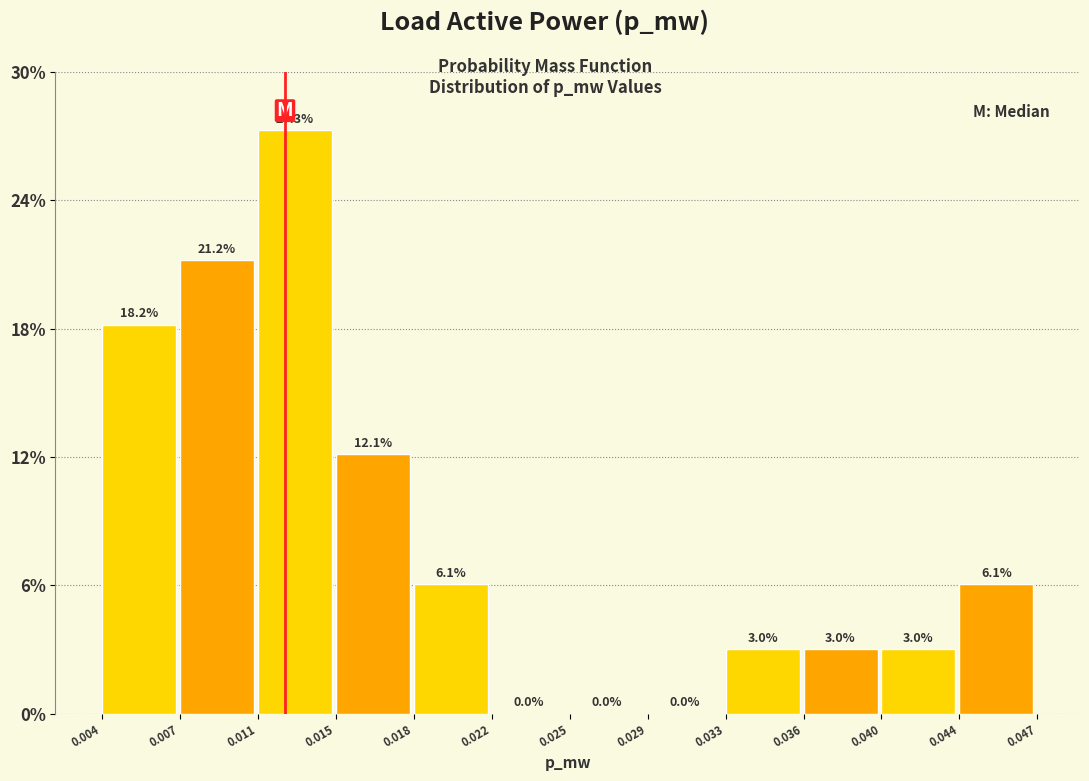

Are the bars horizontal?

No